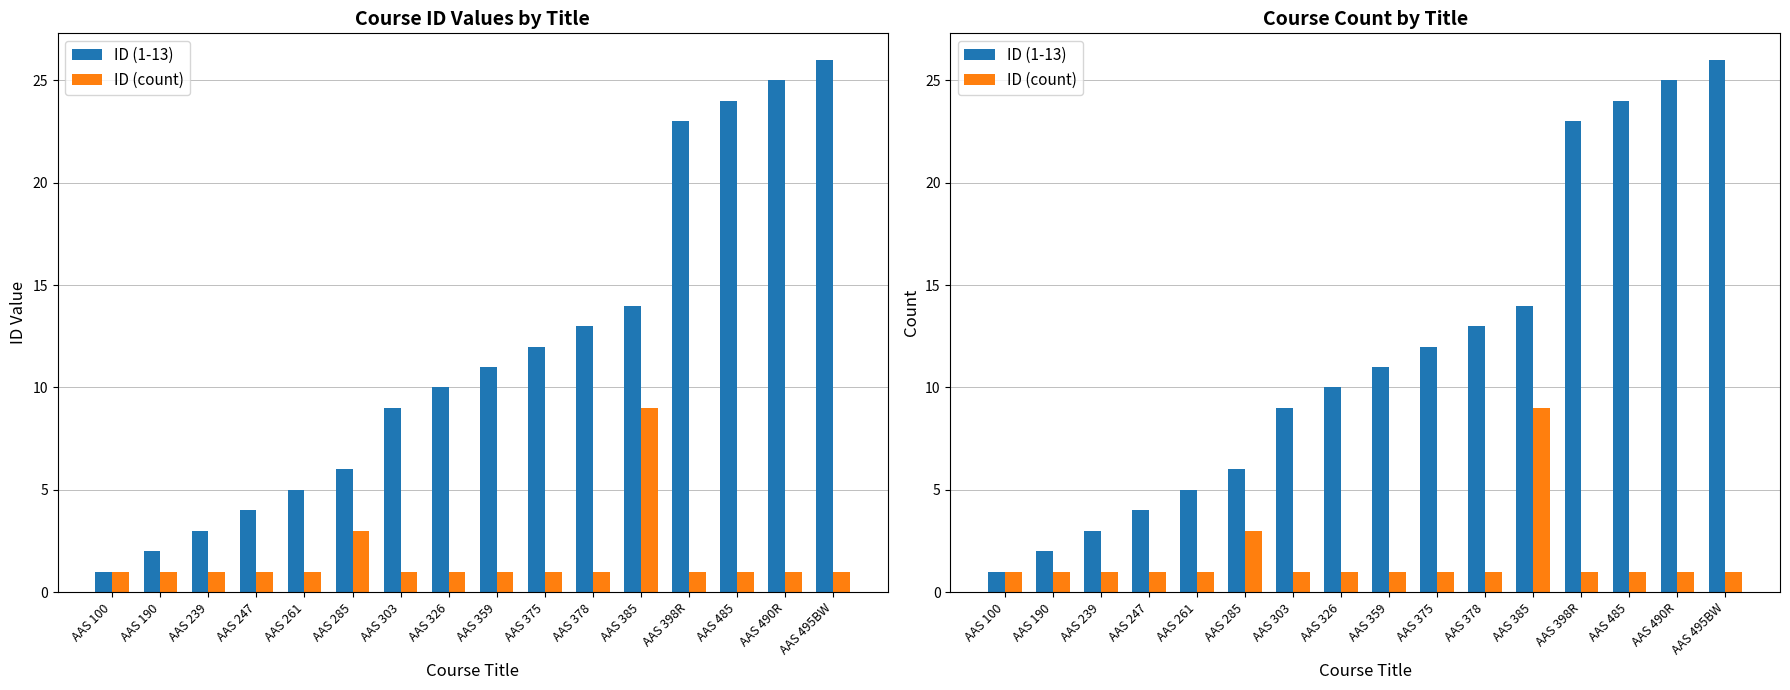

Reading right to left, what are all the values shown in this chart?

ID (1-13): 26	25	24	23	14	13	12	11	10	9	6	5	4	3	2	1
ID (count): 1	1	1	1	9	1	1	1	1	1	3	1	1	1	1	1